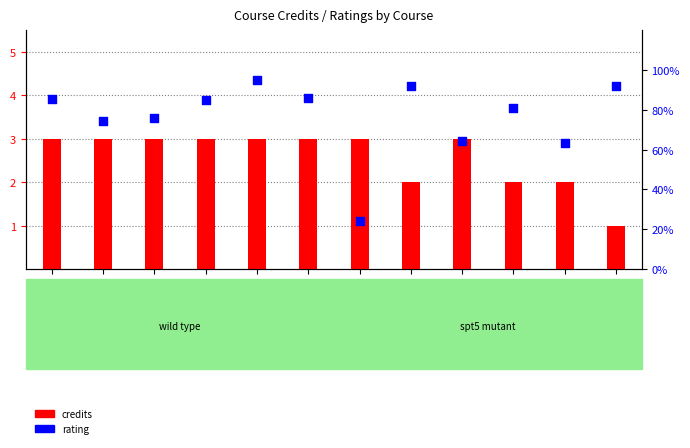

Which series reaches the minimum Y coordinate?

credits